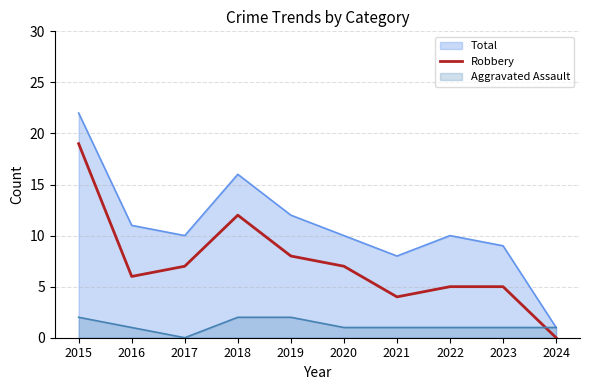

Which category has the lowest value in the Total series?

2024